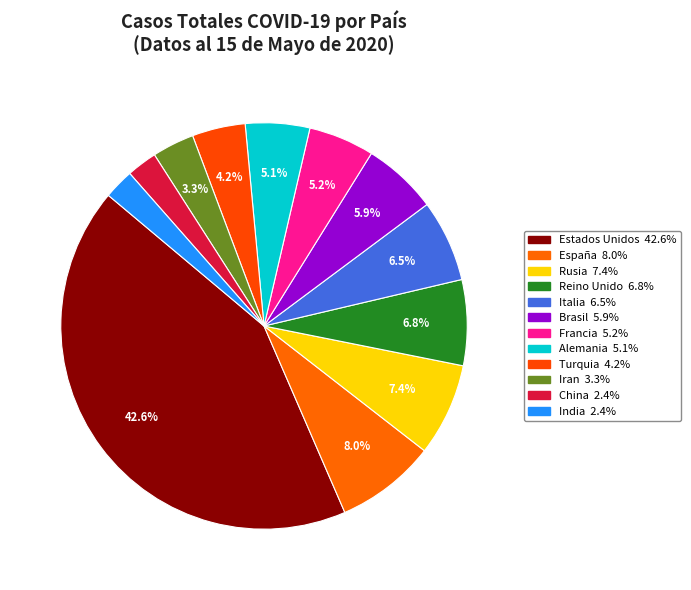

Rank the categories by value from highest to lowest.

Estados Unidos, España, Rusia, Reino Unido, Italia, Brasil, Francia, Alemania, Turquia, Iran, China, India